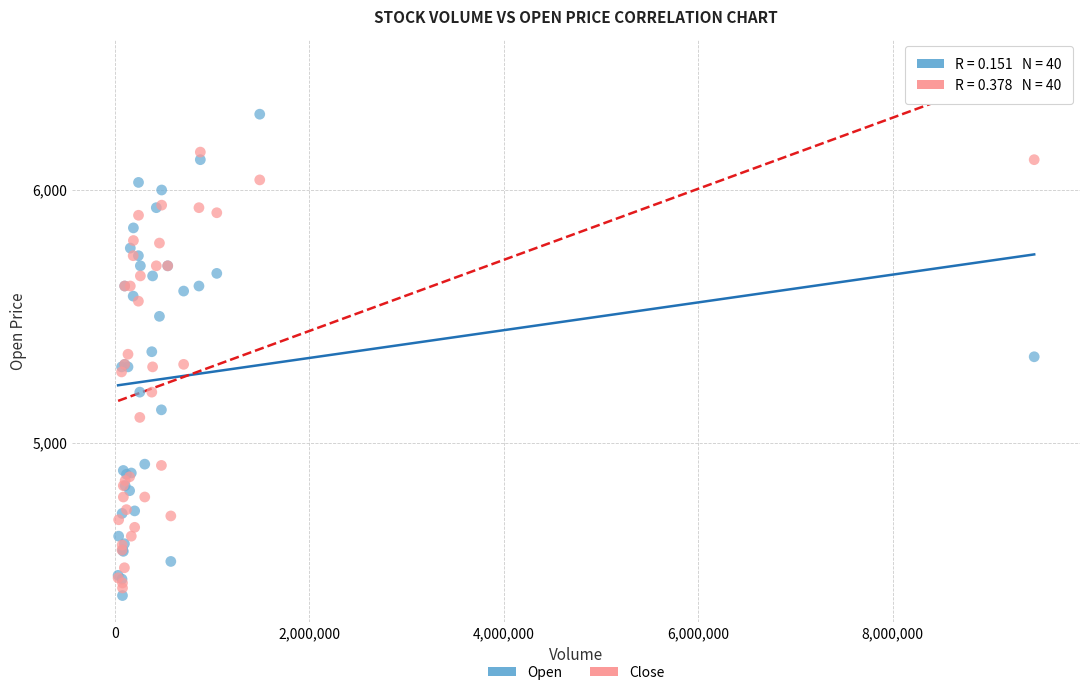

What is the X range (max minus min) for the scatter plot?

9417990